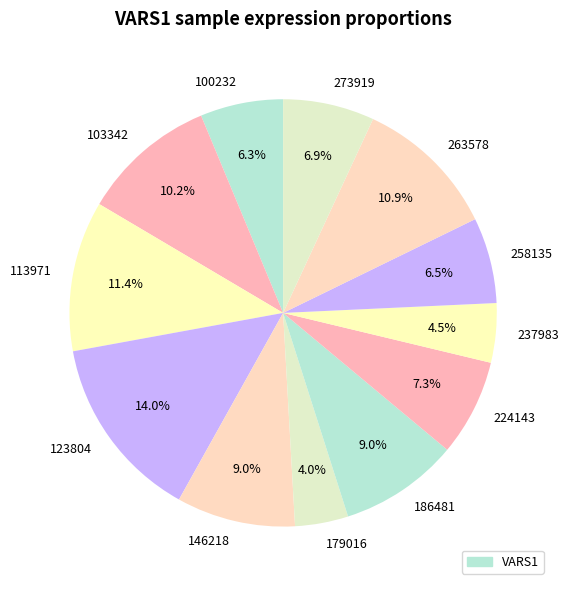

Do 237983 and 224143 together represent more than half of the pie?

No